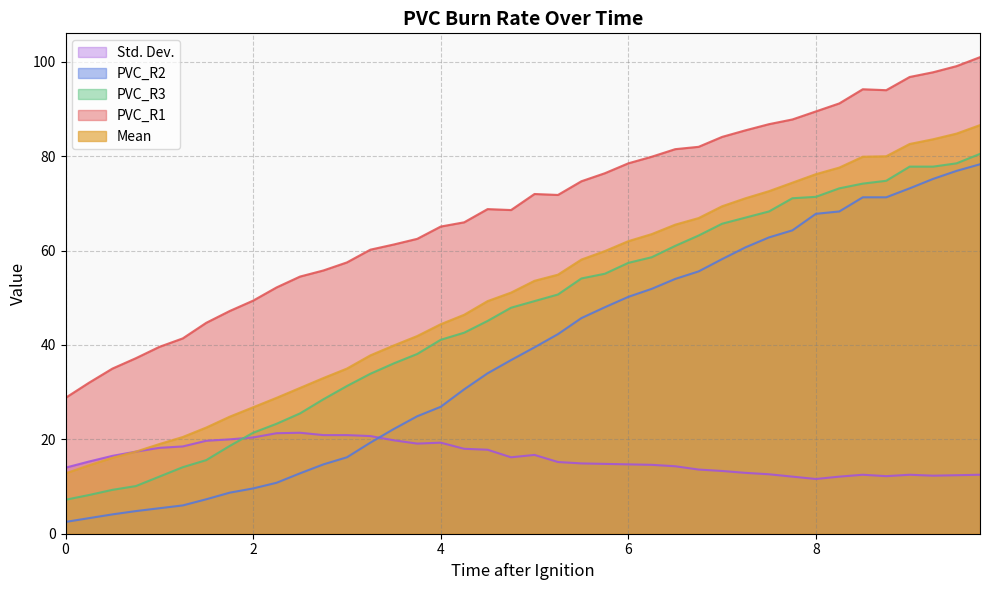

Which series has the largest range (max minus min)?

PVC_R2